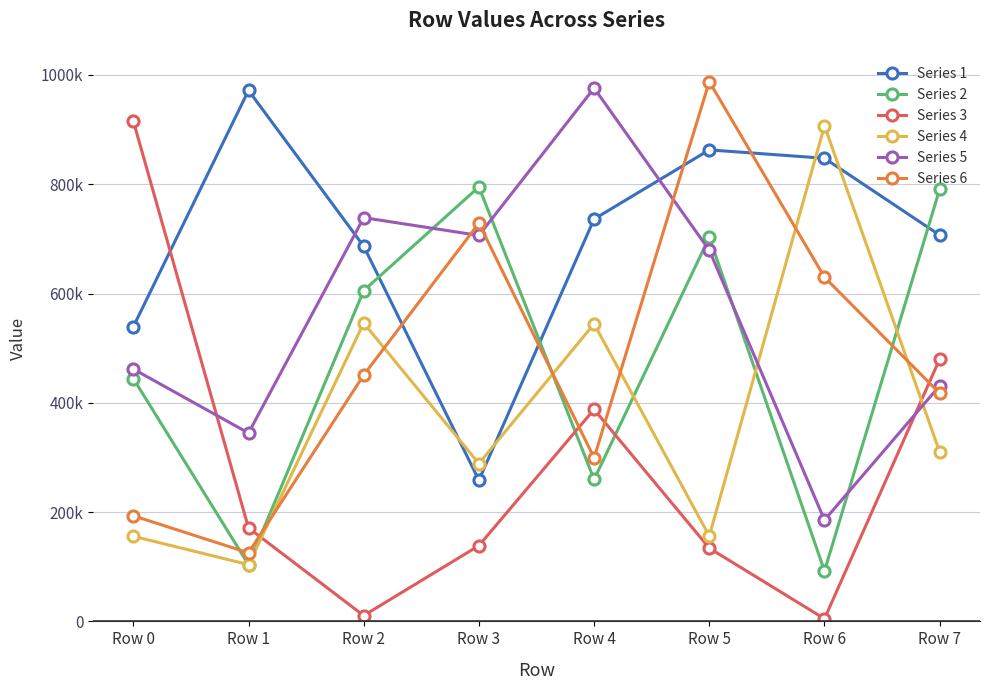

What are all the series names shown in the legend?

Series 1, Series 2, Series 3, Series 4, Series 5, Series 6